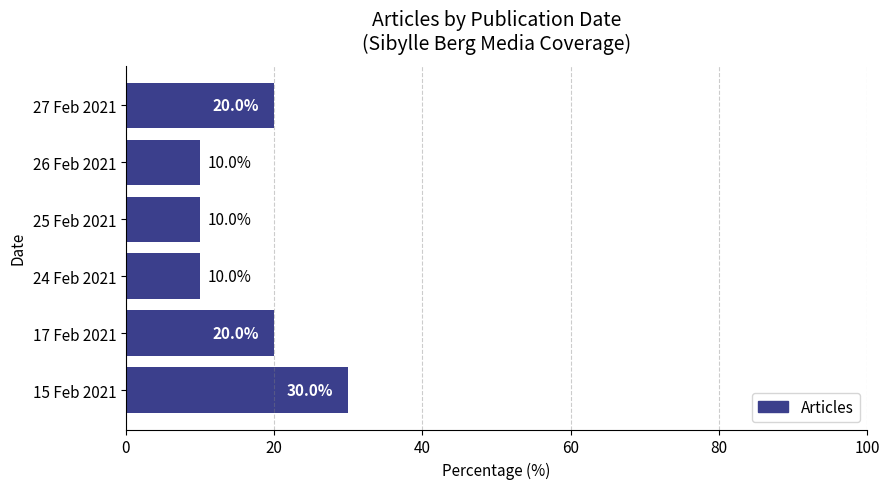

Read the value at 27 Feb 2021, to the nearest 10.

20